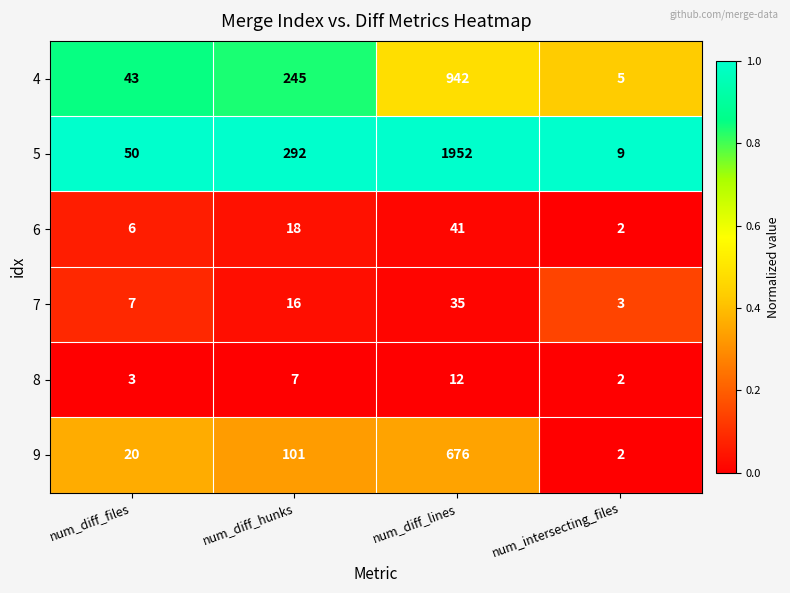

At which label does 8 reach its minimum?

num_intersecting_files